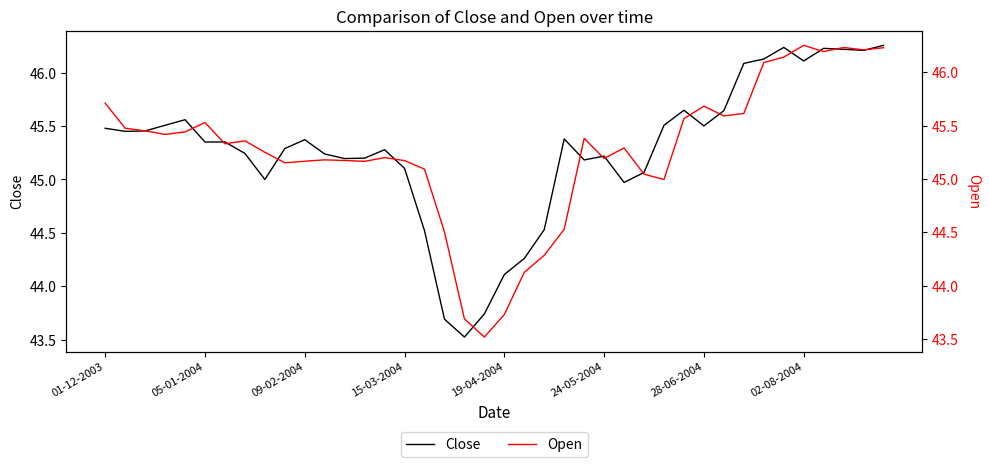

In Open, how many points are higher than both neighbors (excluding endpoints)?

9